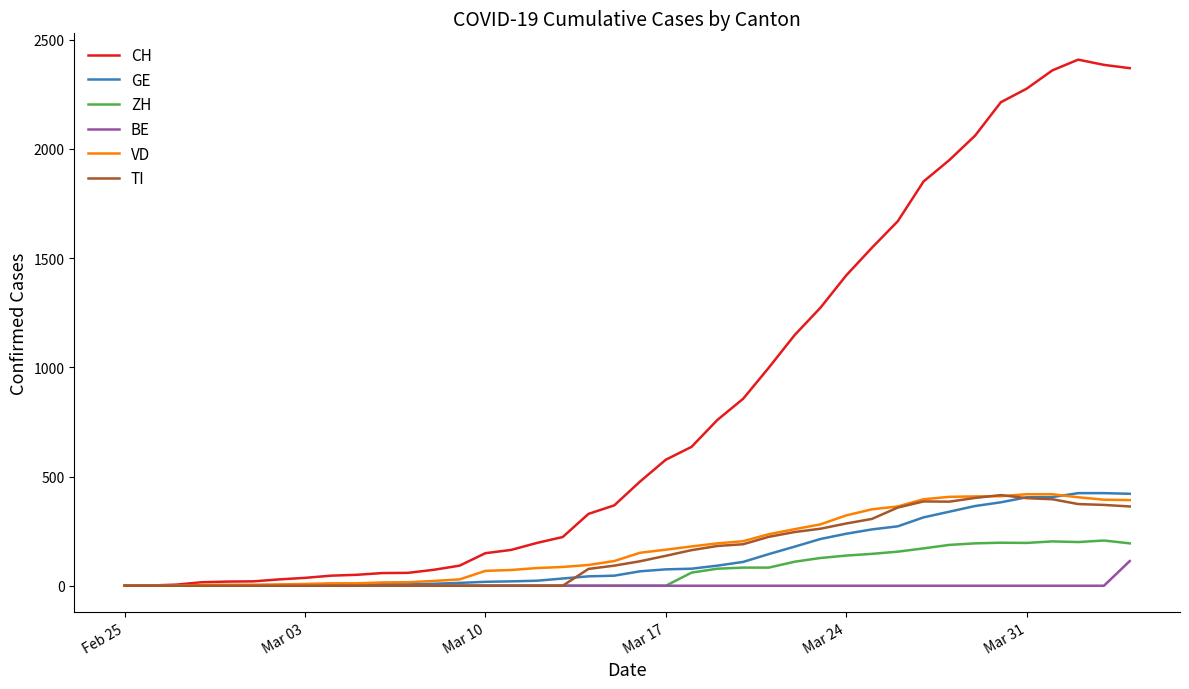

What is the sum of all TI values?

6125